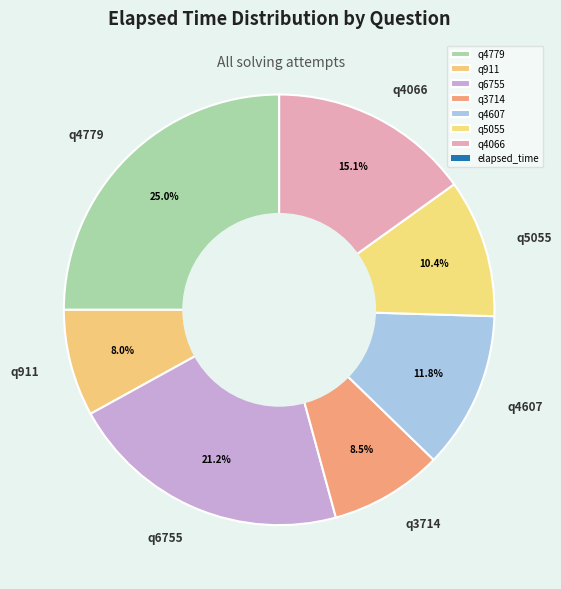

What is the largest slice in the pie chart?

q4779